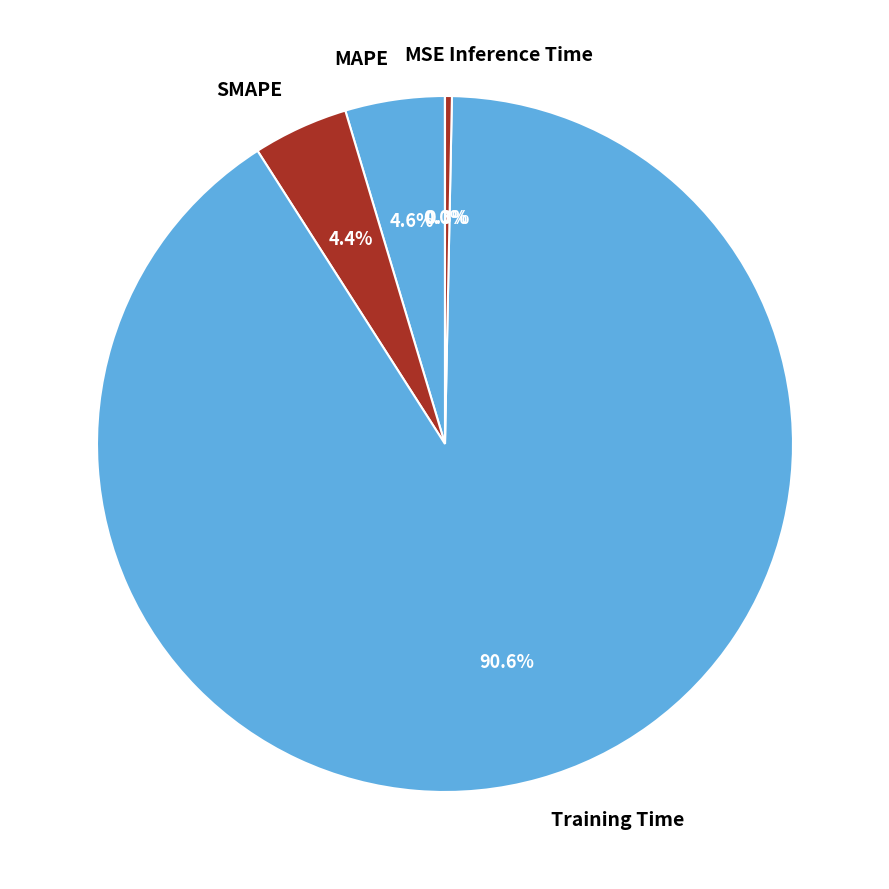

What percentage is the Training Time slice, to the nearest percent?

91%